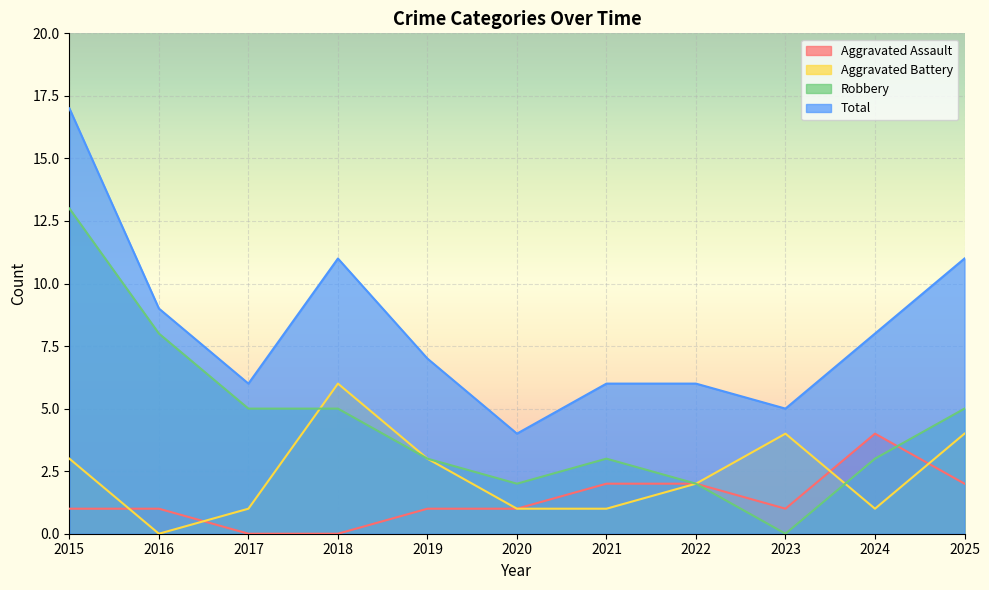

Reading left to right, transcribe all the data shown in this chart.

Aggravated Assault: 1	1	0	0	1	1	2	2	1	4	2
Aggravated Battery: 3	0	1	6	3	1	1	2	4	1	4
Robbery: 13	8	5	5	3	2	3	2	0	3	5
Total: 17	9	6	11	7	4	6	6	5	8	11